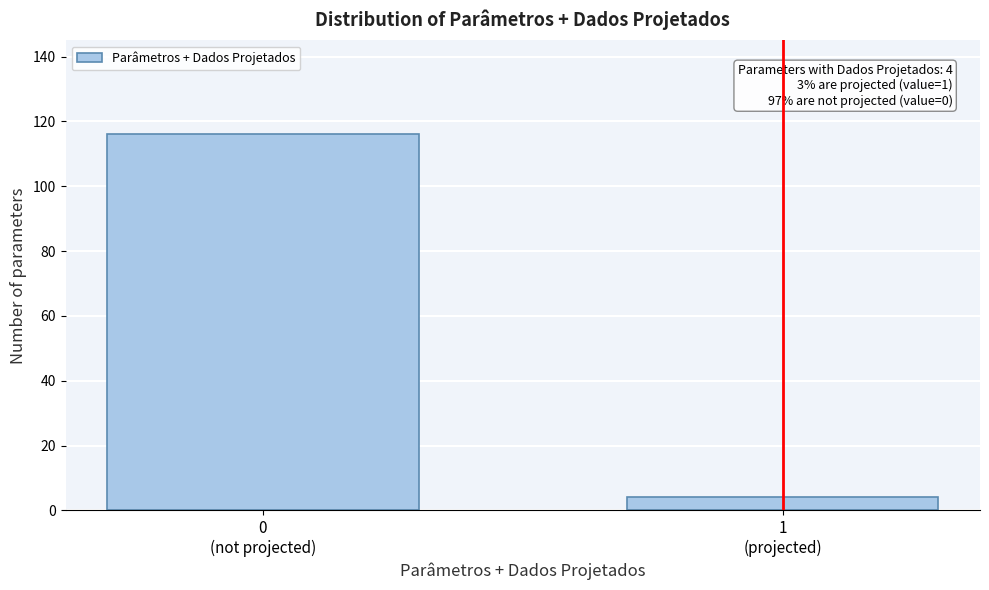

Reading left to right, transcribe all the data shown in this chart.

116	4